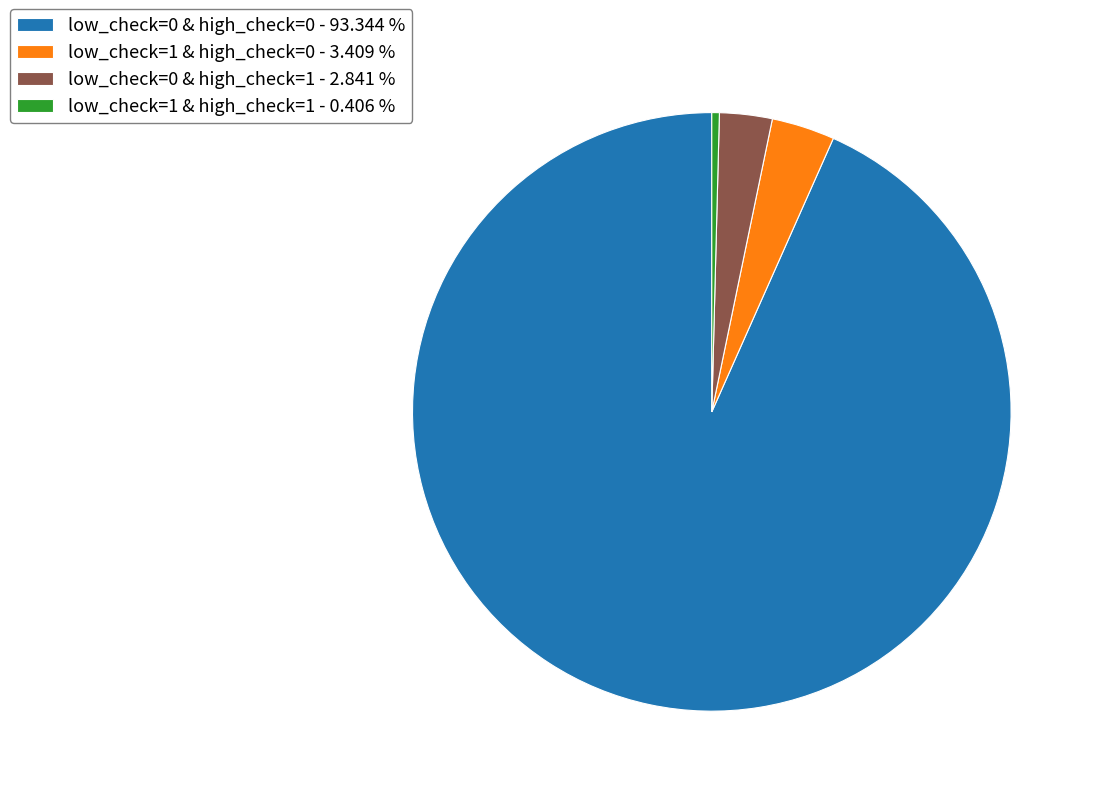

What is the largest slice in the pie chart?

low_check=0 & high_check=0 - 93.344 %